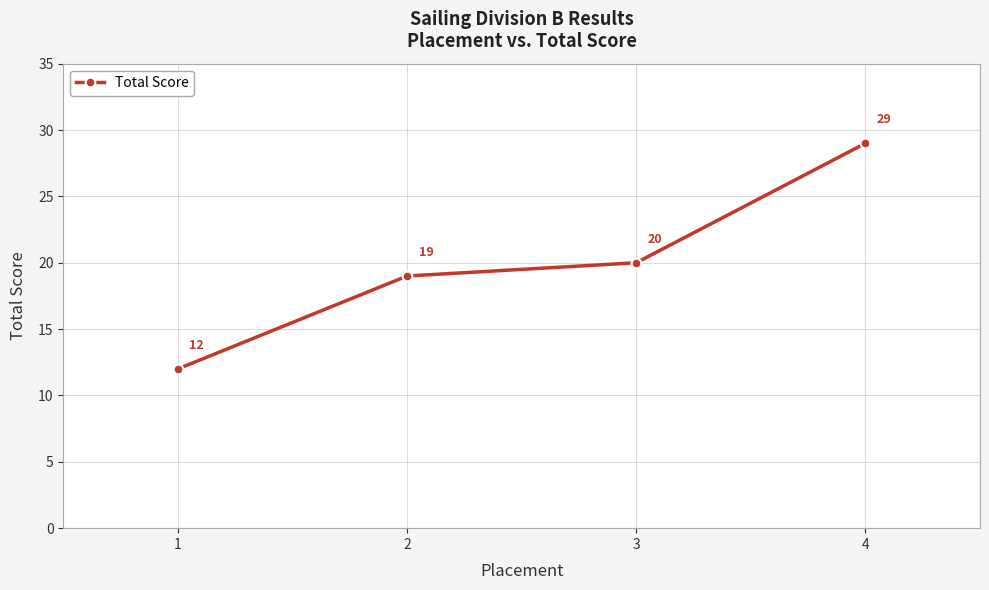

Rank the categories by value from lowest to highest.

1, 2, 3, 4